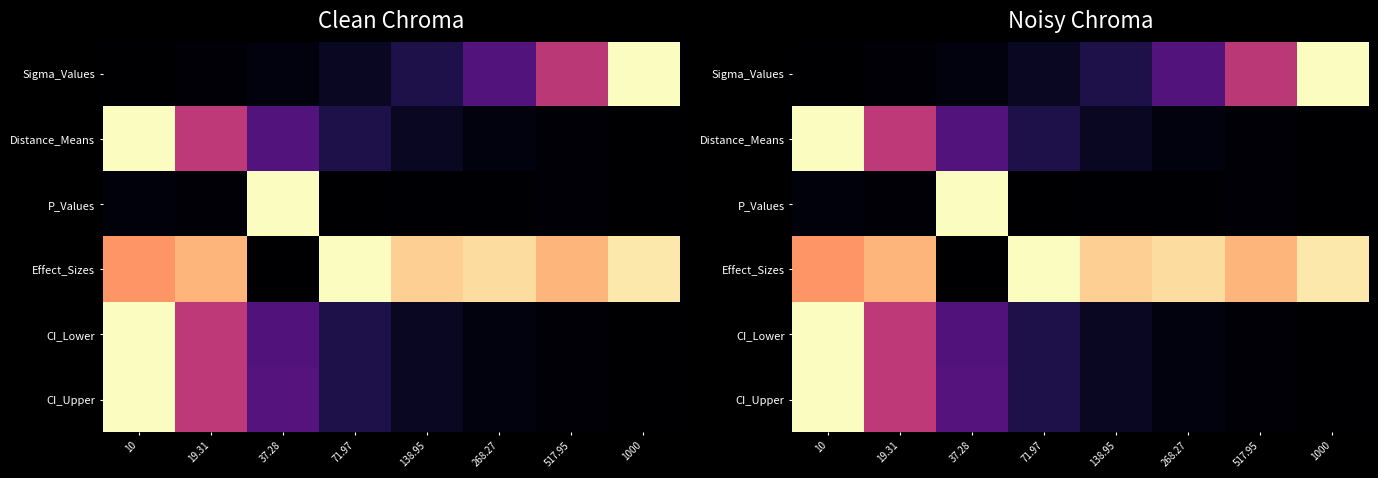

What is the difference between the maximum and minimum values in the Effect_Sizes series?

1.0